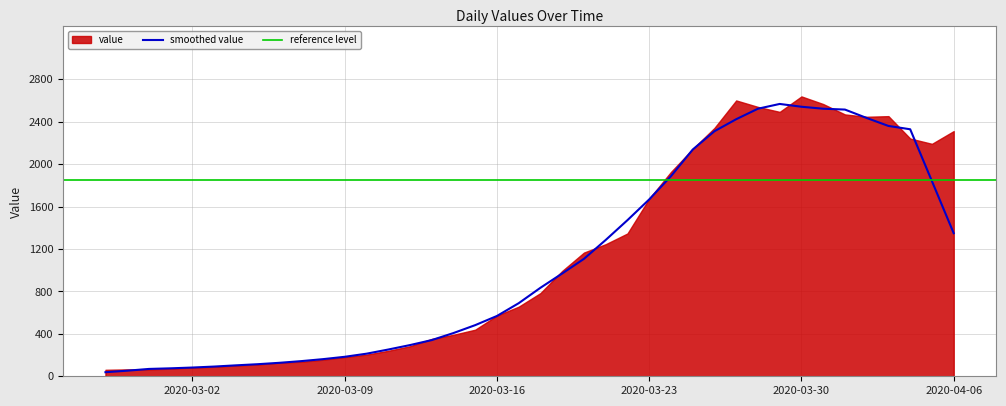

What is the ratio of the value at 2020-03-05 to the value at 2020-03-22?

0.1